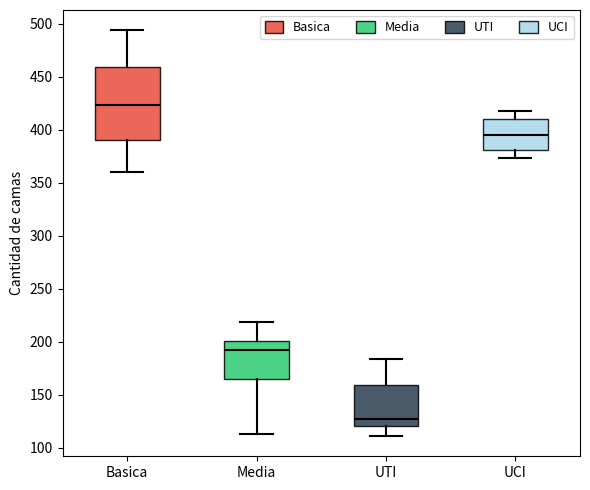

Reading left to right, transcribe this box plot: for each box, give where its median line is, the range the box spans, and where its two whiskers end, as read against the y-axis. The values are not printed on the chart, so give them approximately, as read against the axis.

Basica: median 425, box 390 to 460, whiskers 360 to 495
Media: median 195, box 165 to 200, whiskers 115 to 220
UTI: median 125, box 120 to 160, whiskers 110 to 185
UCI: median 395, box 380 to 410, whiskers 375 to 420